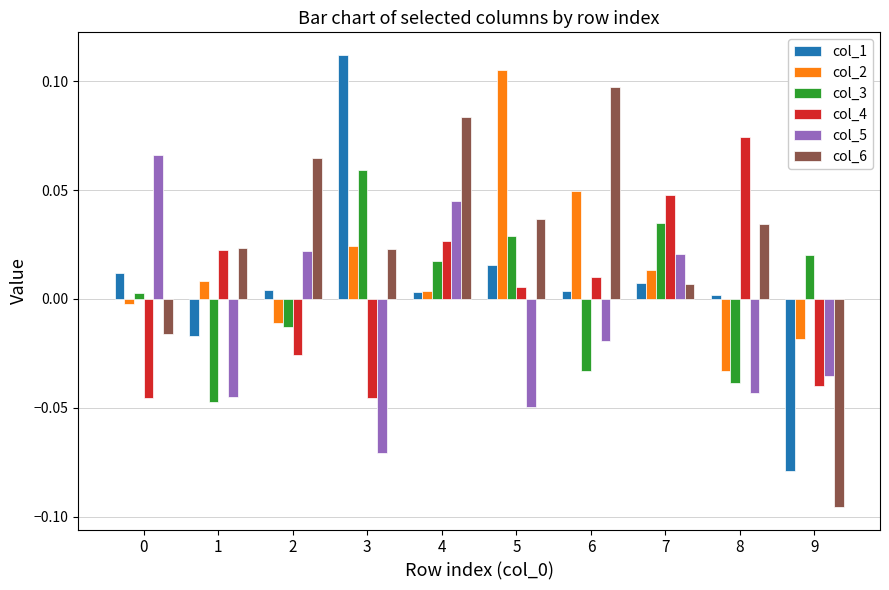

Between 1 and 2, which series saw the biggest shift?

col_5